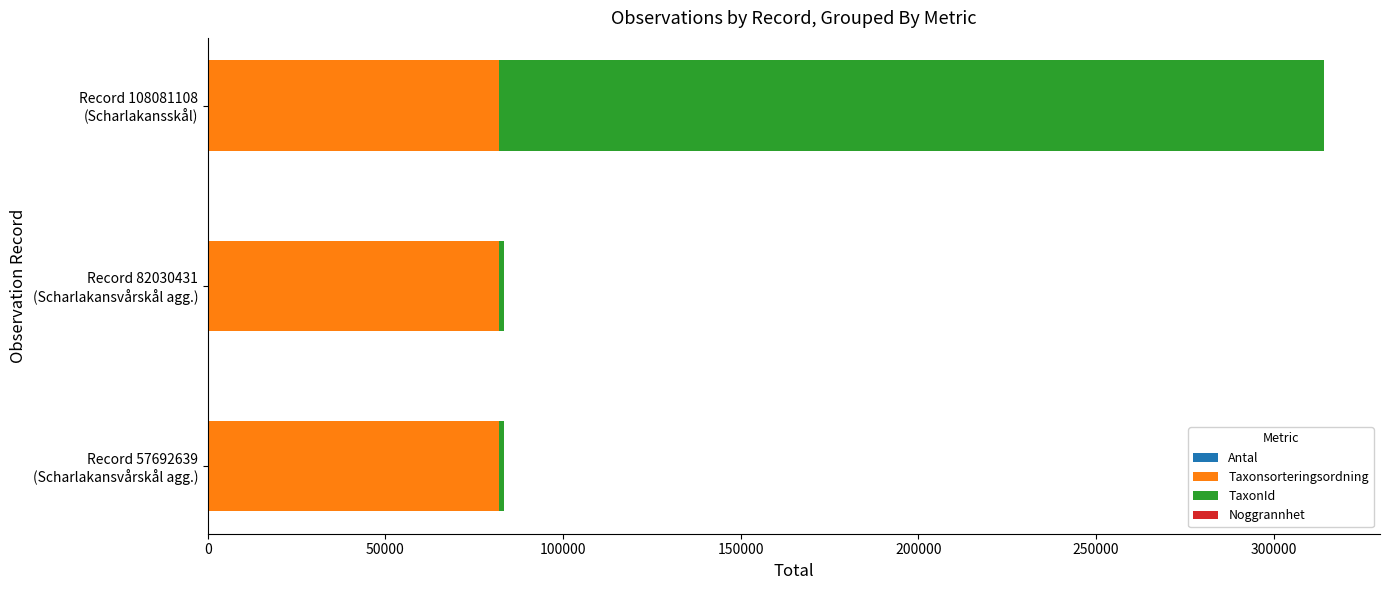

Count the number of data series in this chart.

4